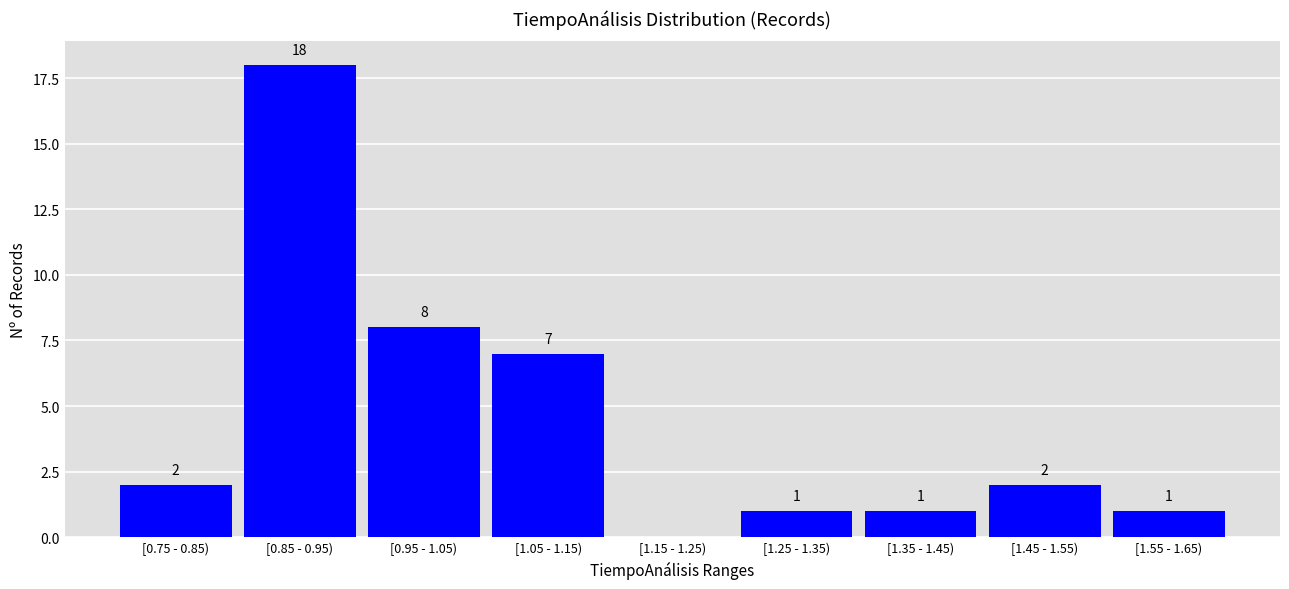

Reading left to right, what are all the values shown in this chart?

[0.75 - 0.85)=2	[0.85 - 0.95)=18	[0.95 - 1.05)=8	[1.05 - 1.15)=7	[1.15 - 1.25)=0	[1.25 - 1.35)=1	[1.35 - 1.45)=1	[1.45 - 1.55)=2	[1.55 - 1.65)=1